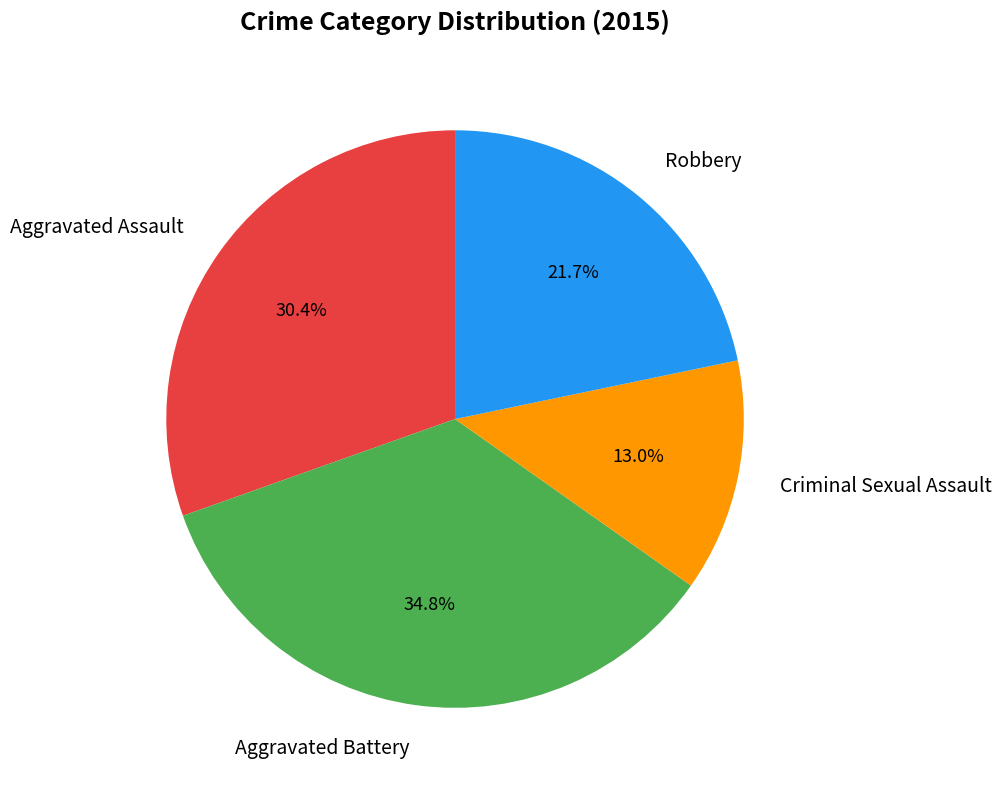

Rank the categories by value from lowest to highest.

Criminal Sexual Assault, Robbery, Aggravated Assault, Aggravated Battery